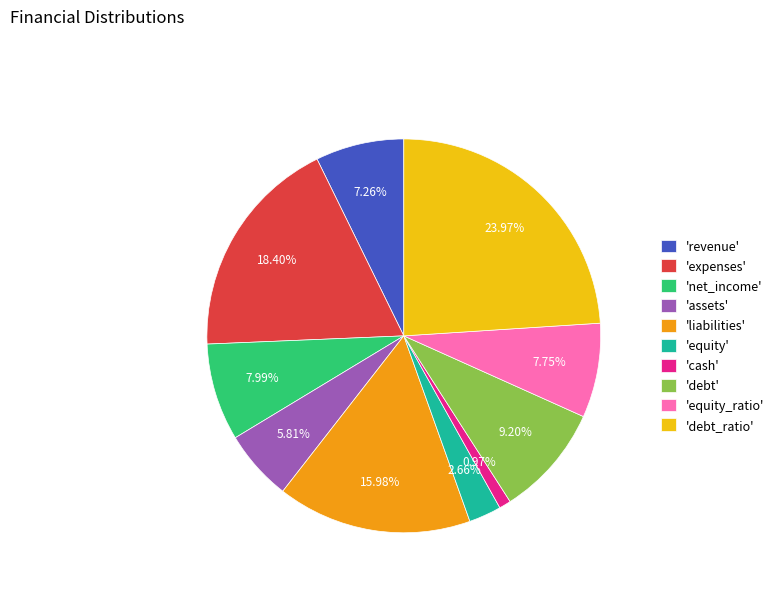

Which category has the biggest portion of the pie?

'debt_ratio'